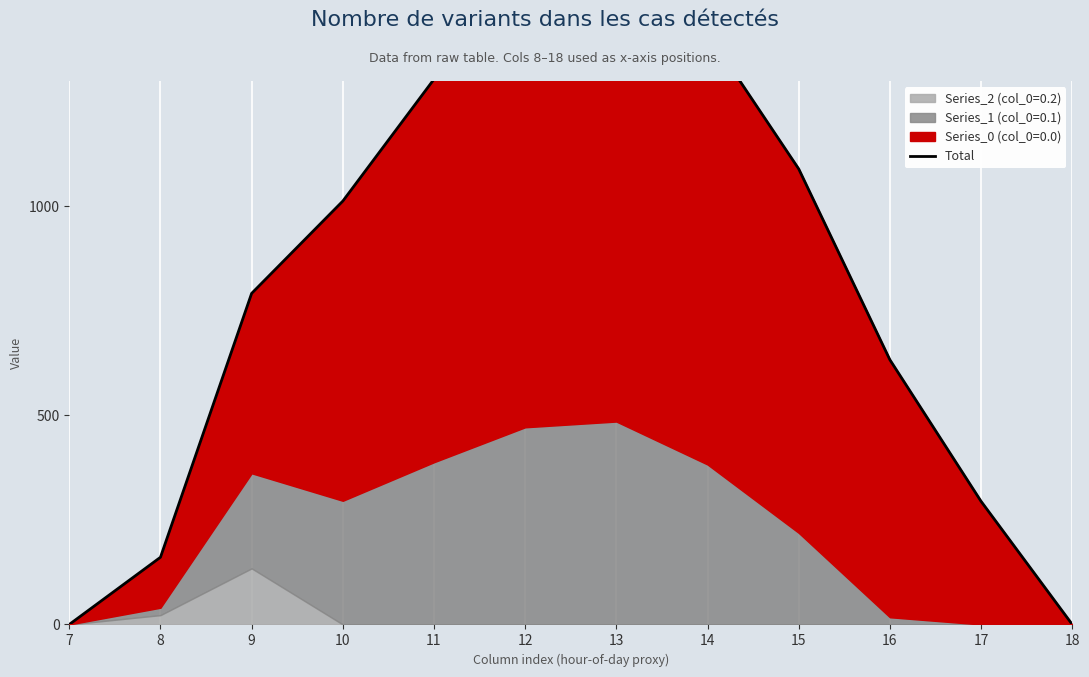

True or false: there are more than 2 points higher than both neighbors.

False